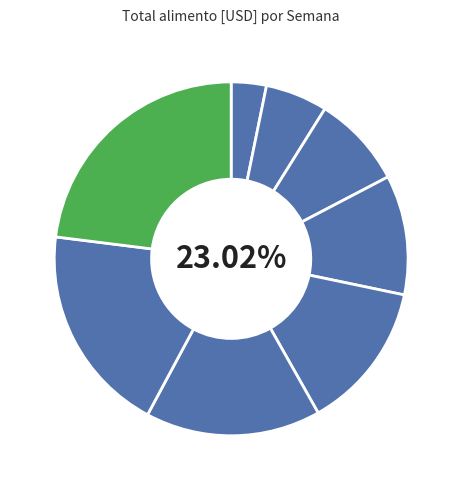

To the nearest percent, what is the difference between the largest and smallest slice percentages?

20%